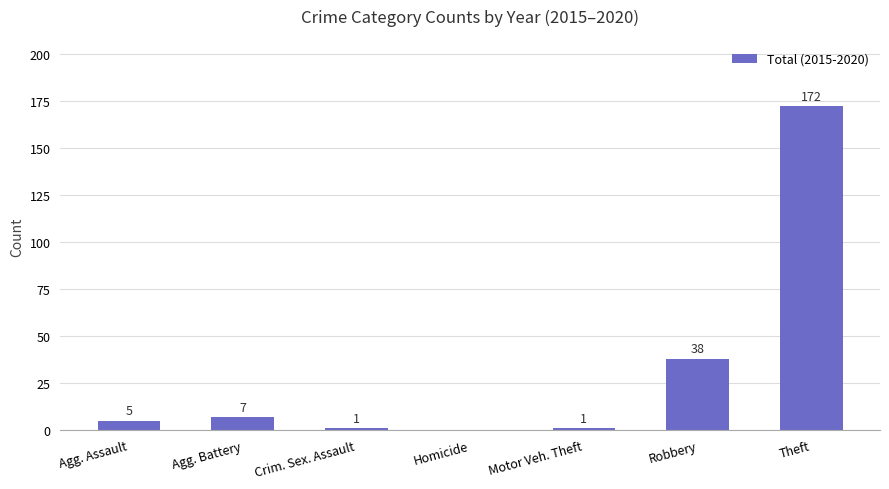

How many positive values are there?

6